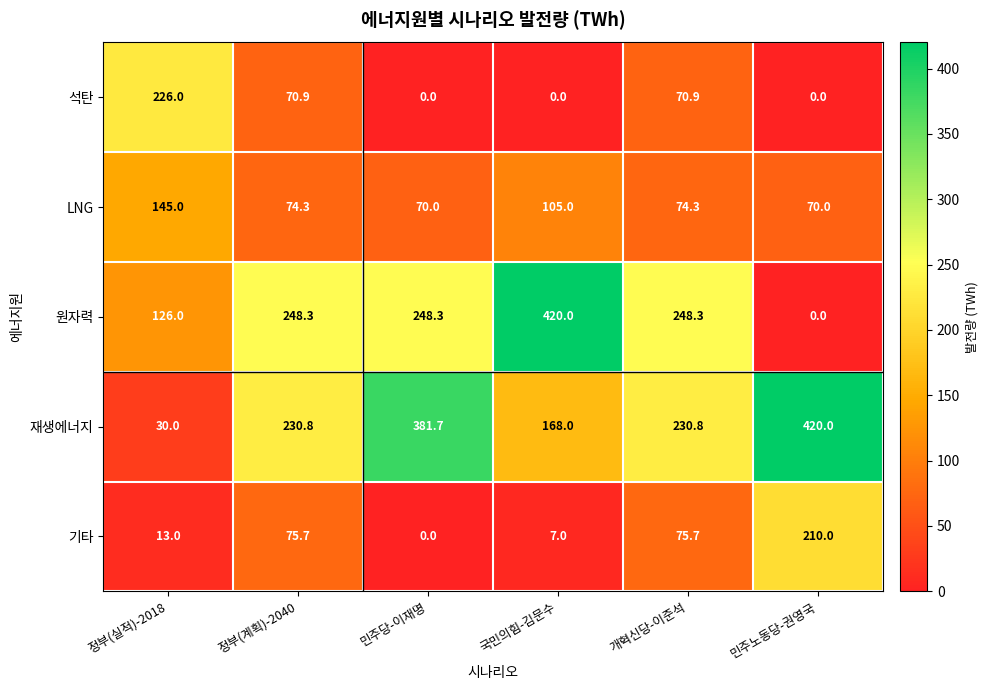

What is the highest value of the 석탄 series?

226.0